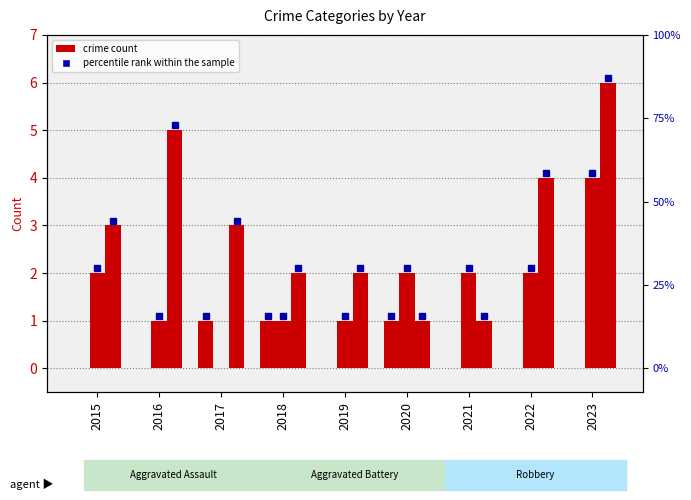

Is it true that Aggravated Assault equals 0 at 2021?

True